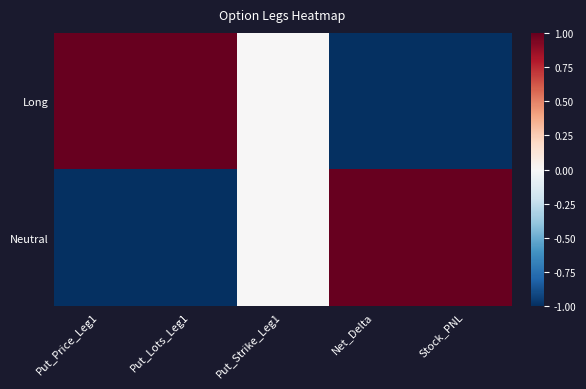

What is the difference between the highest and lowest values at Put_Lots_Leg1?

2